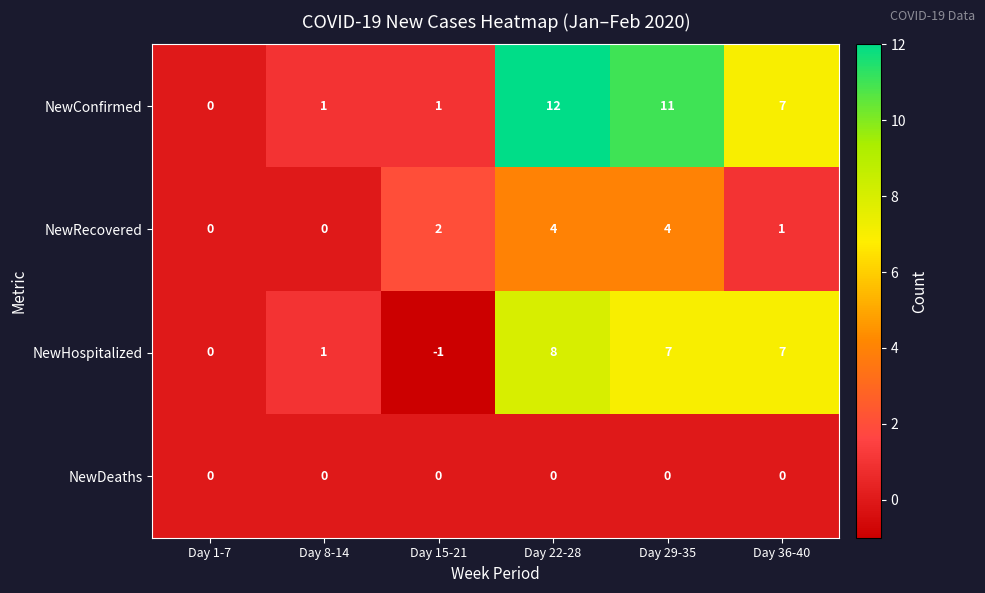

Which category has the lowest value across all series?

Day 15-21